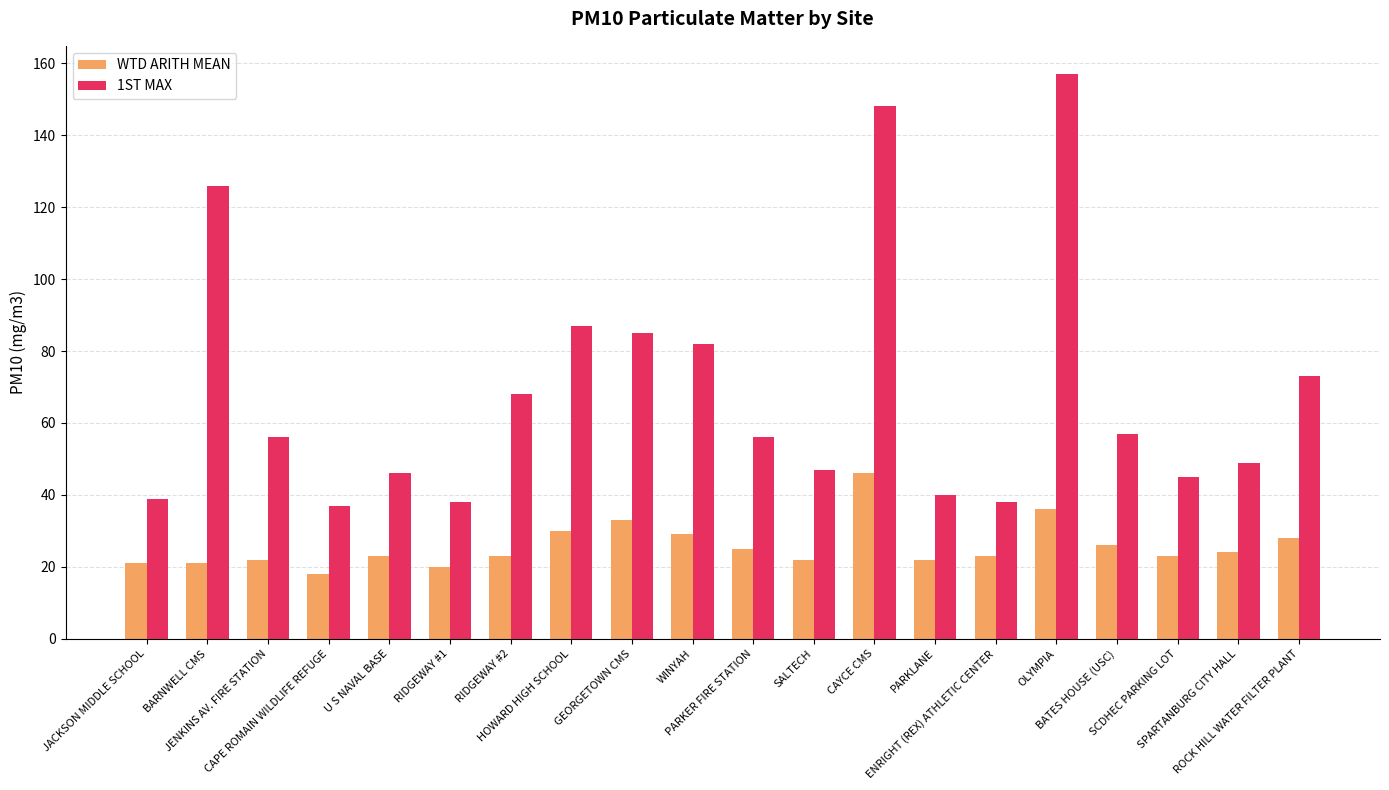

True or false: WTD ARITH MEAN has a value of 18 at CAPE ROMAIN WILDLIFE REFUGE.

True